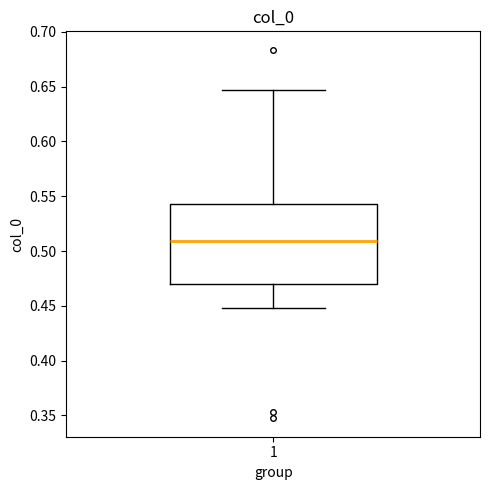

Where does the median line of the box at x = 1 sit on the y-axis? The values are not printed on the chart, so give them approximately, as read against the axis.

0.510